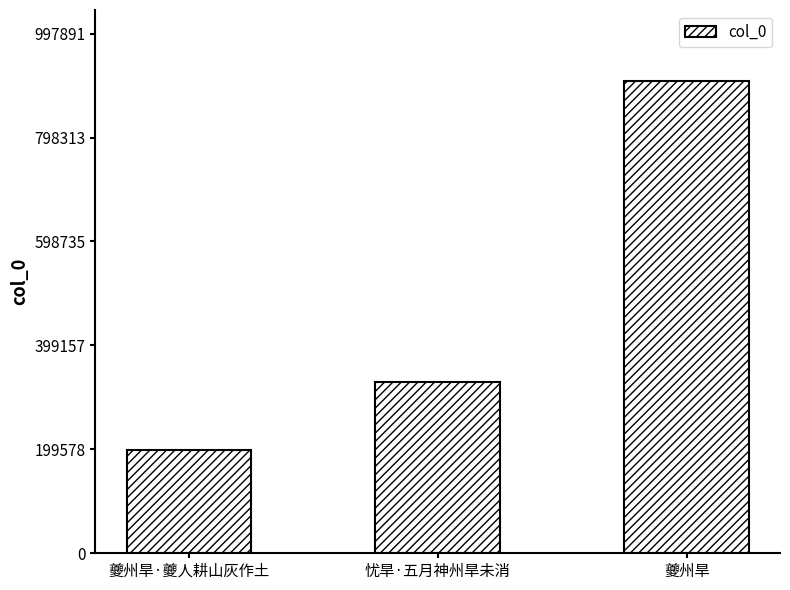

Reading left to right, list all the values displayed in this chart.

198132	327944	907174